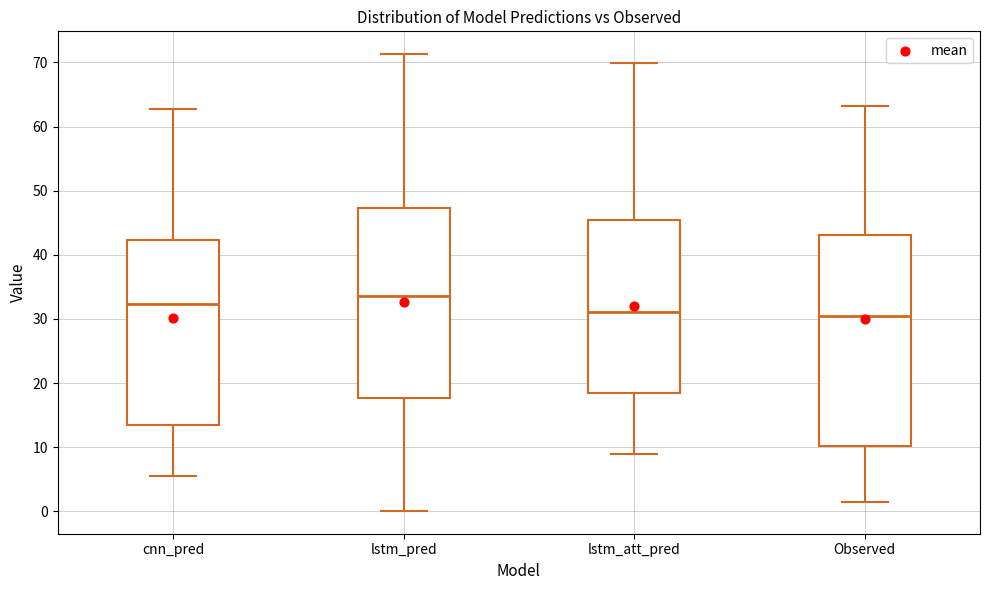

Which box is the tallest, from its lower edge to its upper edge?

Observed